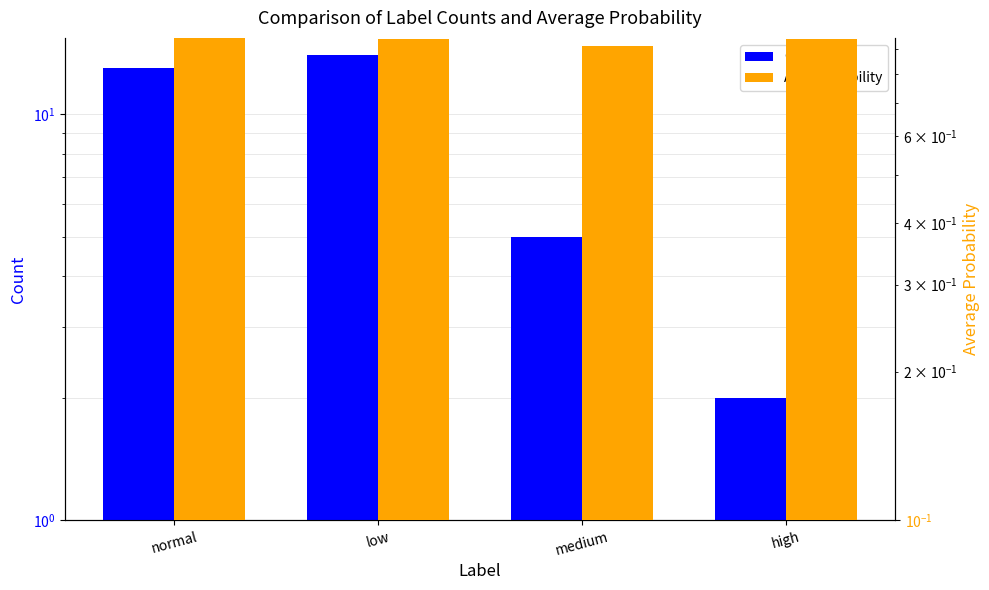

What is the label of the 1st bar from the right?

high